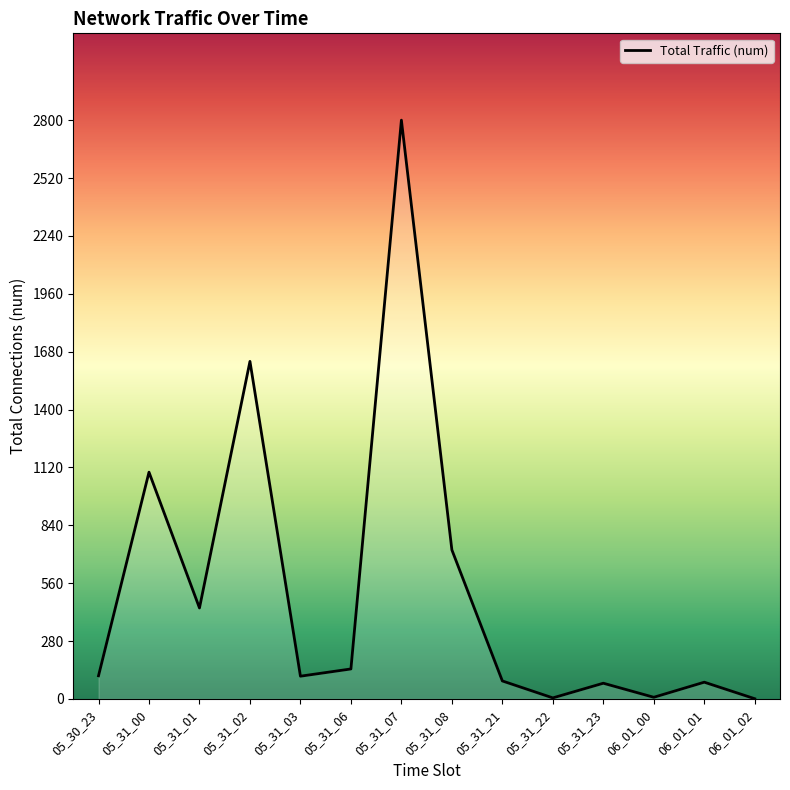

At which category does the chart reach its peak across all series?

05_31_07